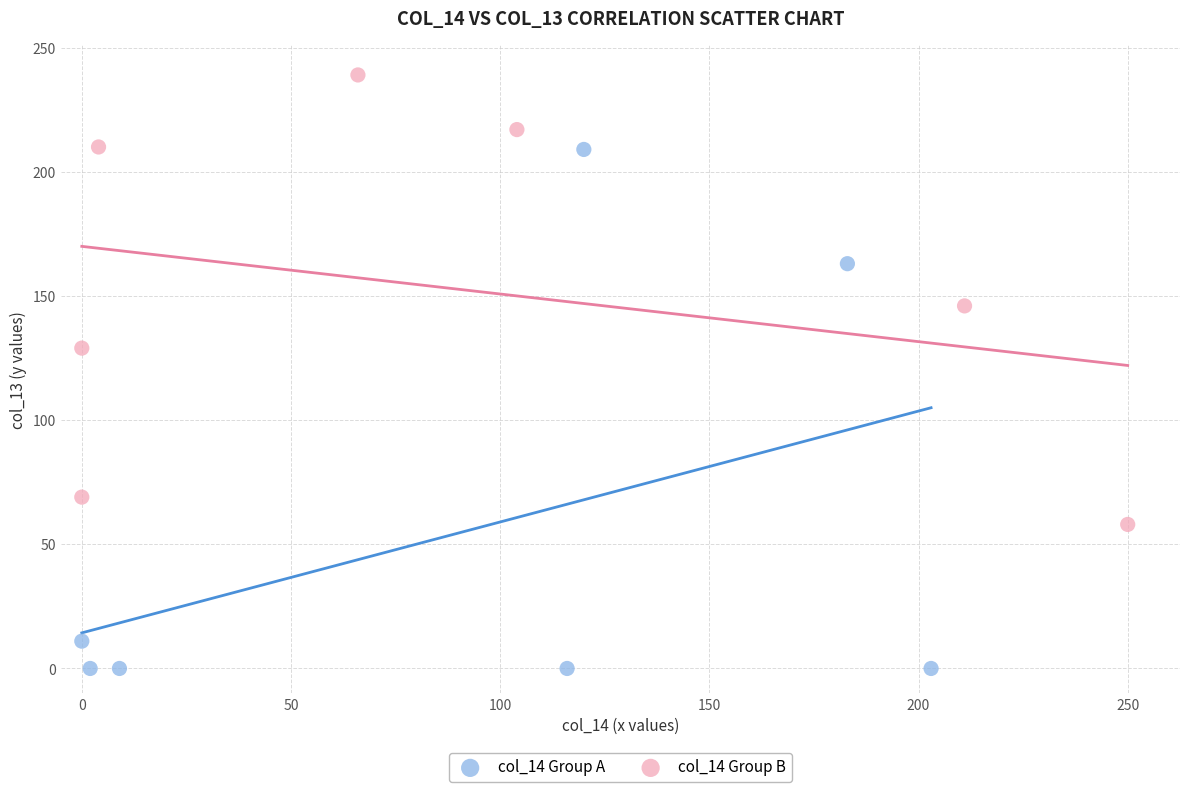

Which series has the widest spread of Y values?

col_14 Group A